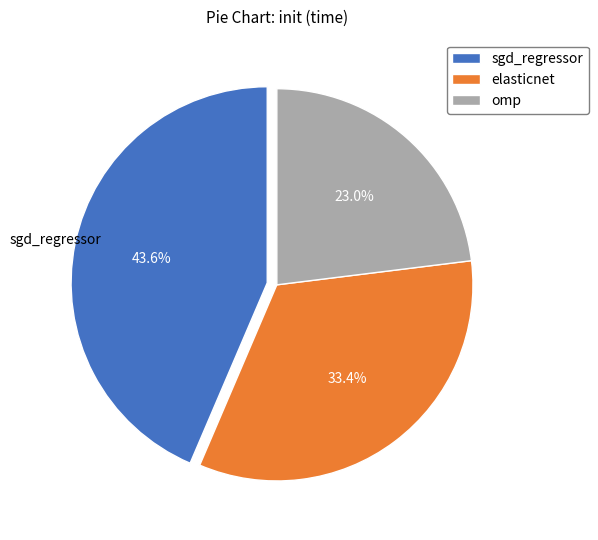

To the nearest percent, what portion does omp represent?

23%